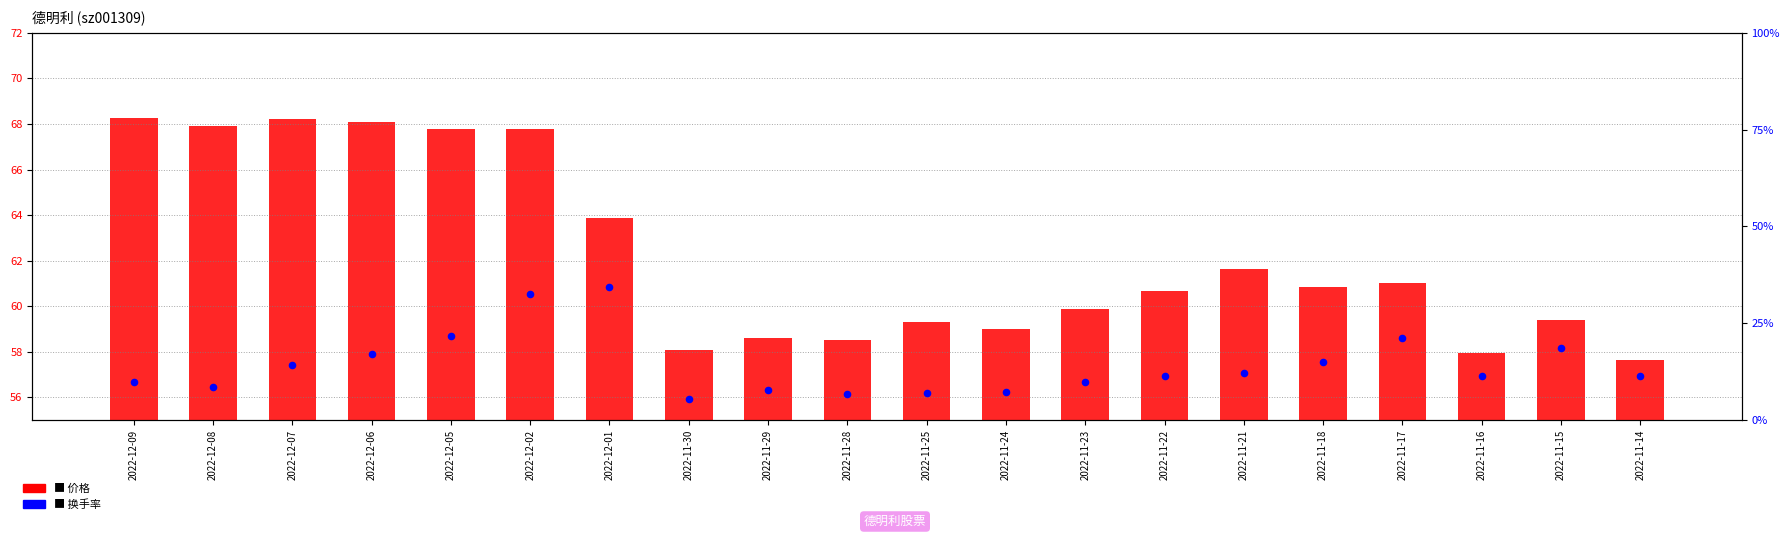

At which category is the sum across all series the highest?

2022-12-02